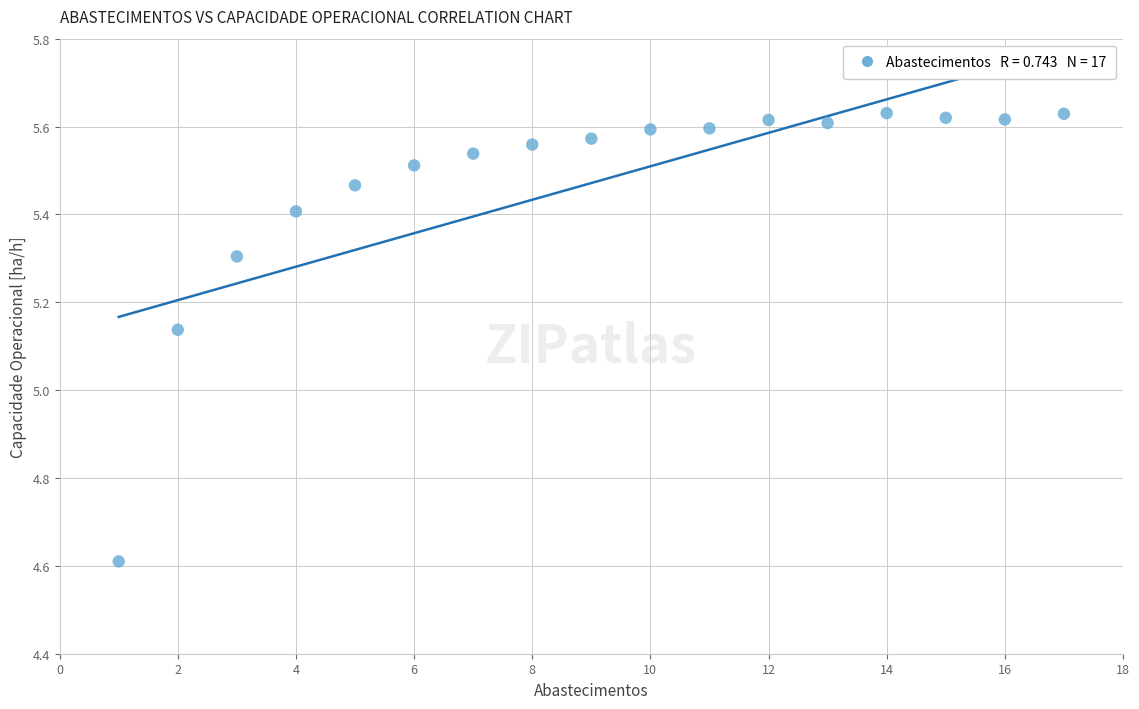

What is the range of X values (max minus min)?

16.0